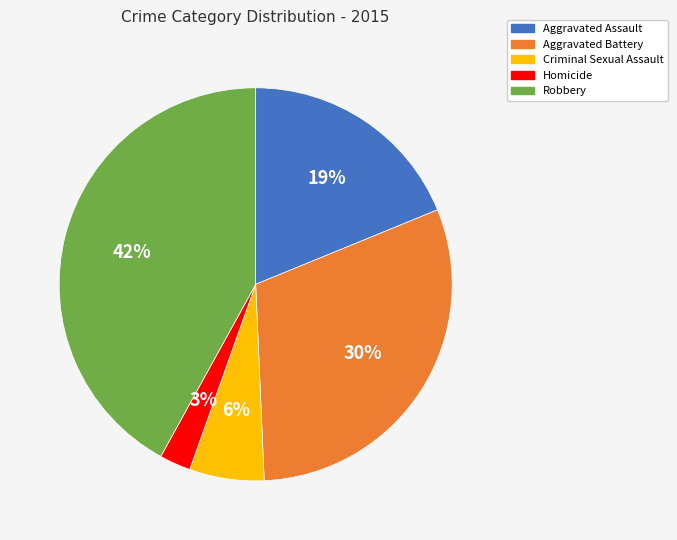

To the nearest percent, what is the combined percentage of Aggravated Battery and Robbery?

72%